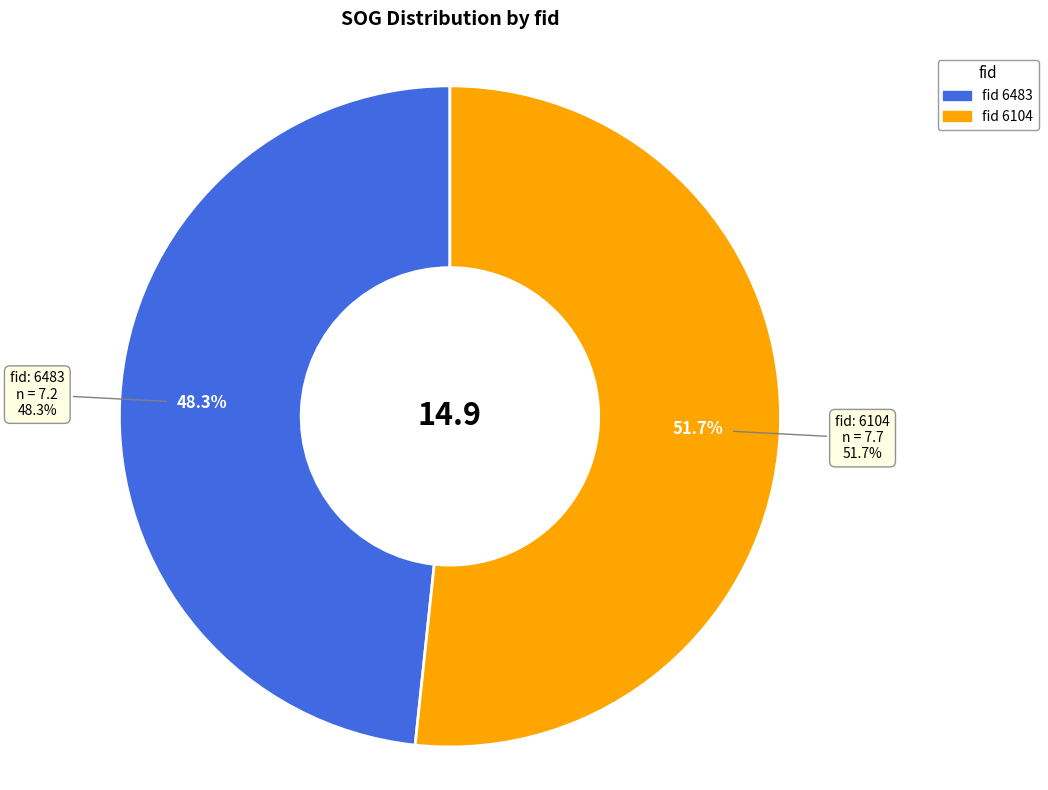

True or false: 6104 accounts for 52% of the total.

True